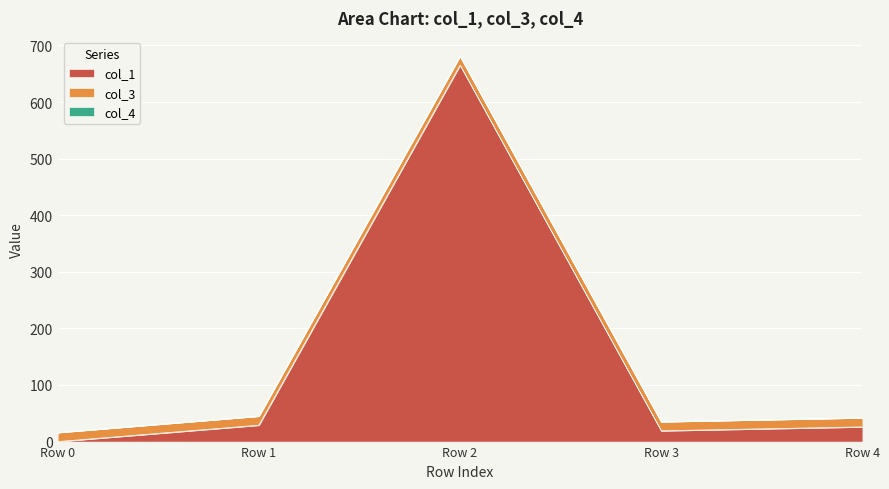

Does the chart display data point markers on the line(s)?

No